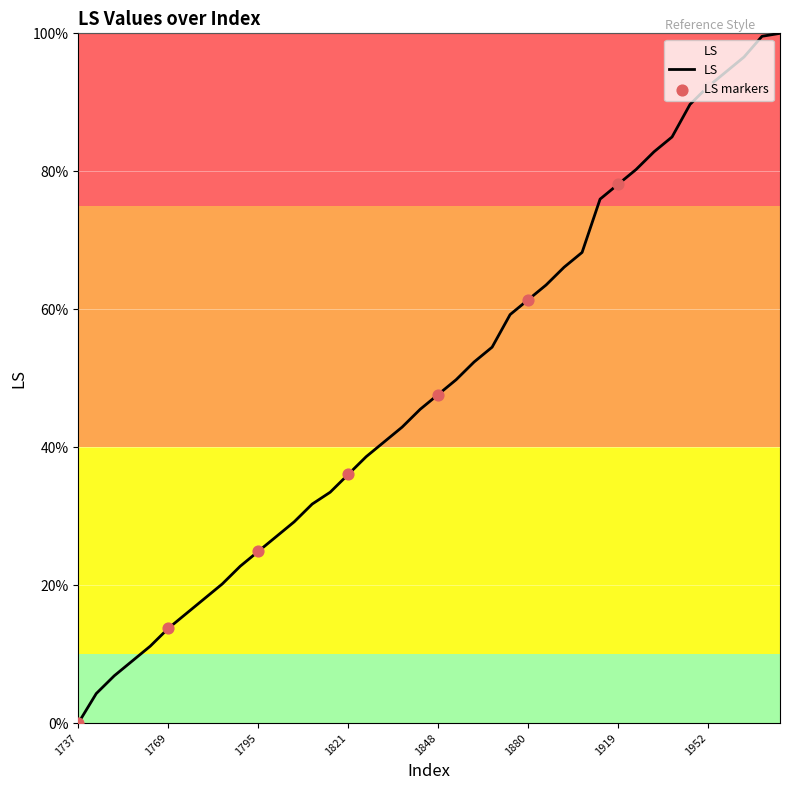

What is the greatest value displayed?

100.0